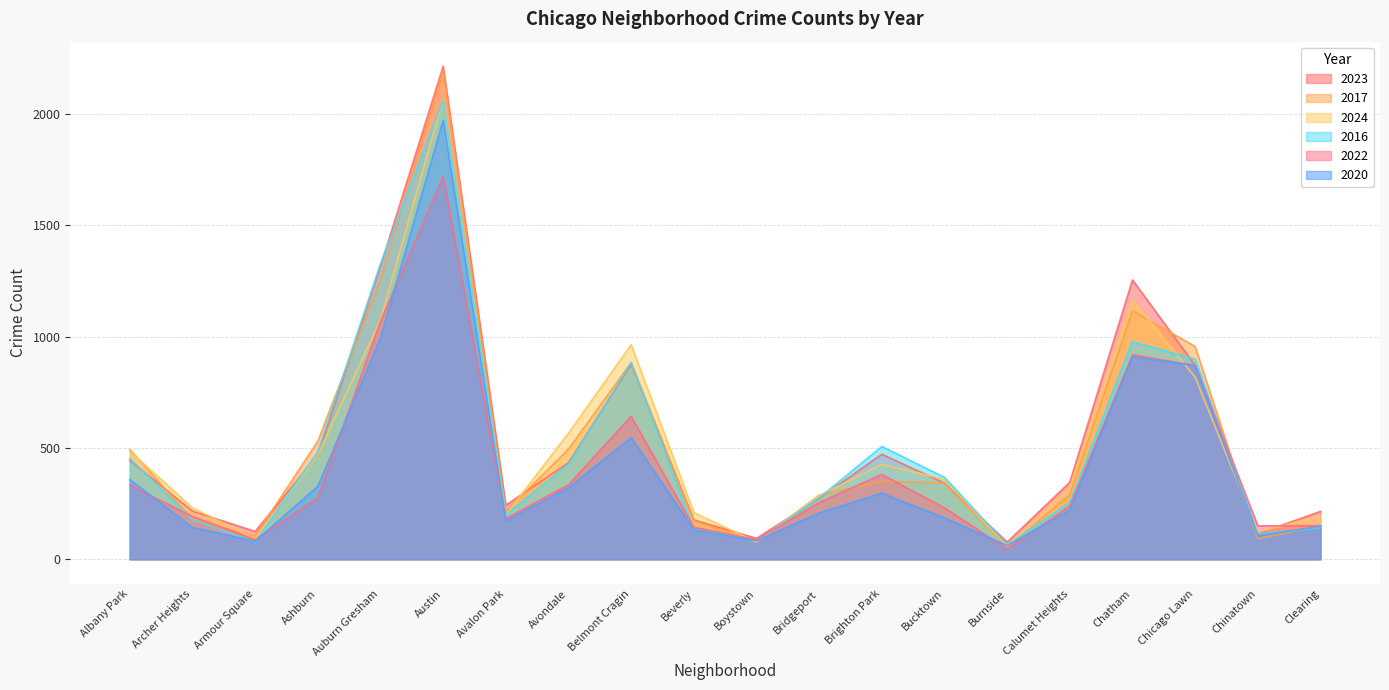

How many lines are shown in the chart?

6